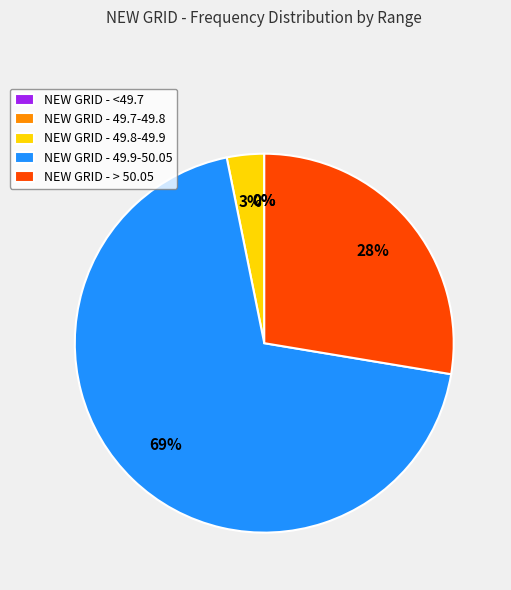

True or false: <49.7 accounts for 0% of the total.

True